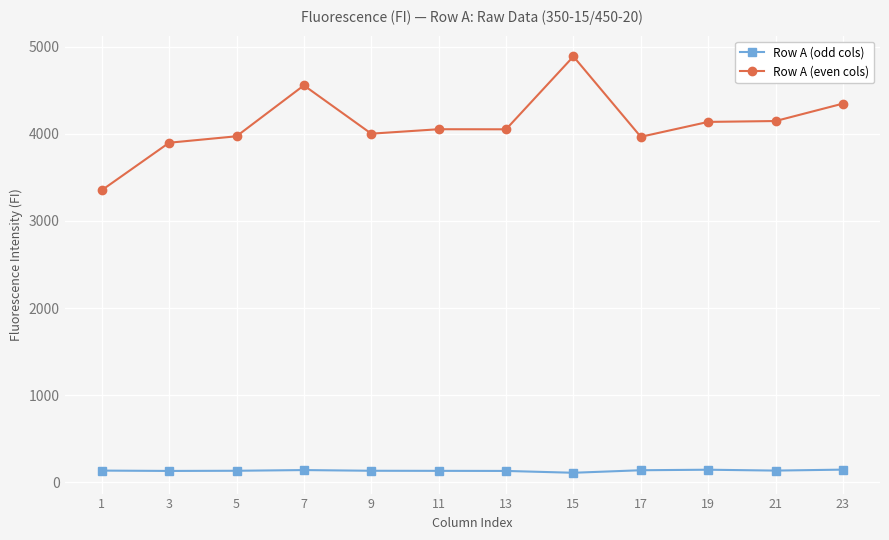

What is the difference between the maximum and second lowest values in the Row A (even cols) series?

990